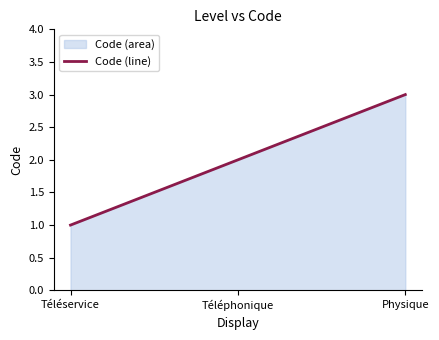

What is the label of the 3rd point from the right?

Téléservice